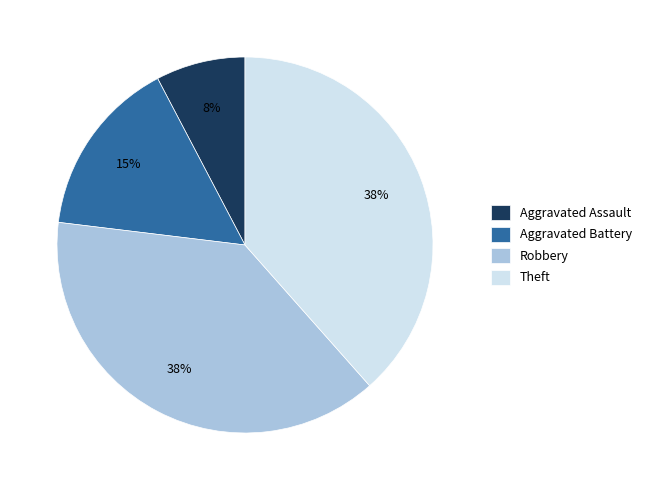

To the nearest percent, what is the combined percentage of Aggravated Battery and Theft?

54%